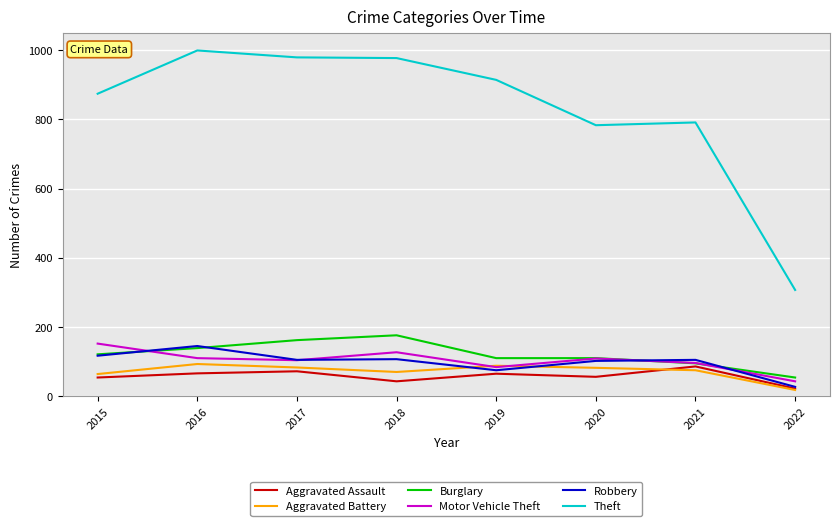

Which series has the largest total across all categories?

Theft